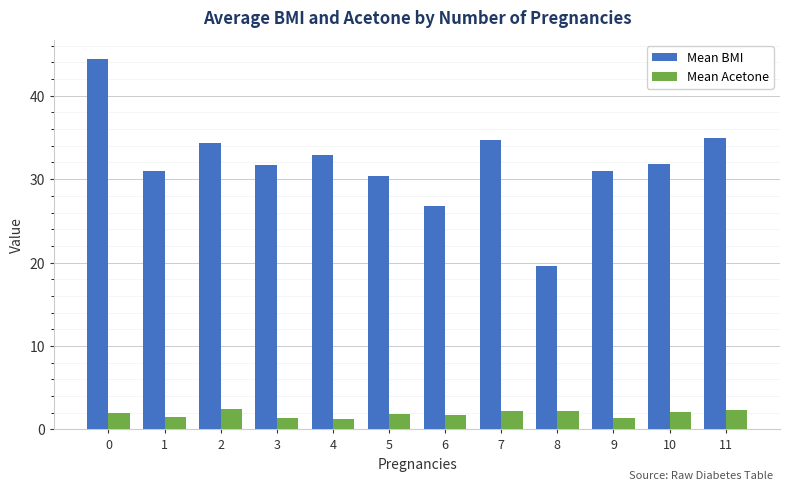

How many bars are there in total?

24